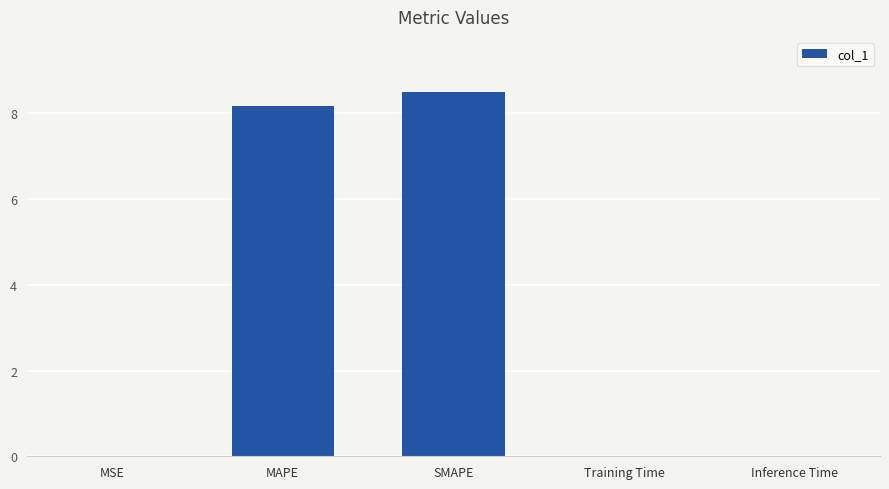

Is it true that the value at MSE is 0.0?

True